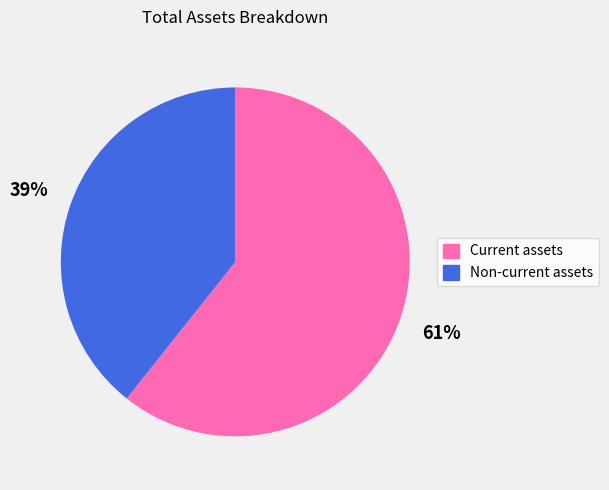

Is it true that Non-current assets is 39% of the pie?

True